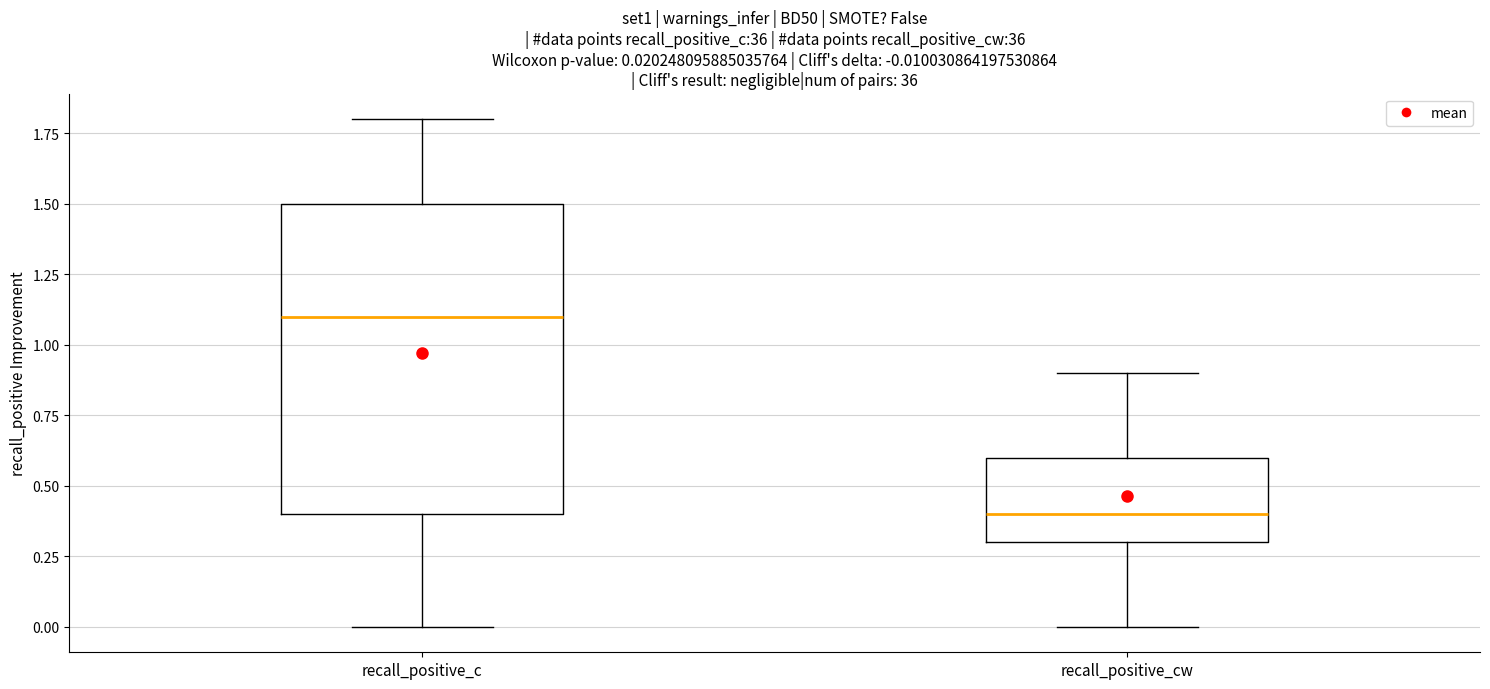

Which box is the tallest, from its lower edge to its upper edge?

recall_positive_c